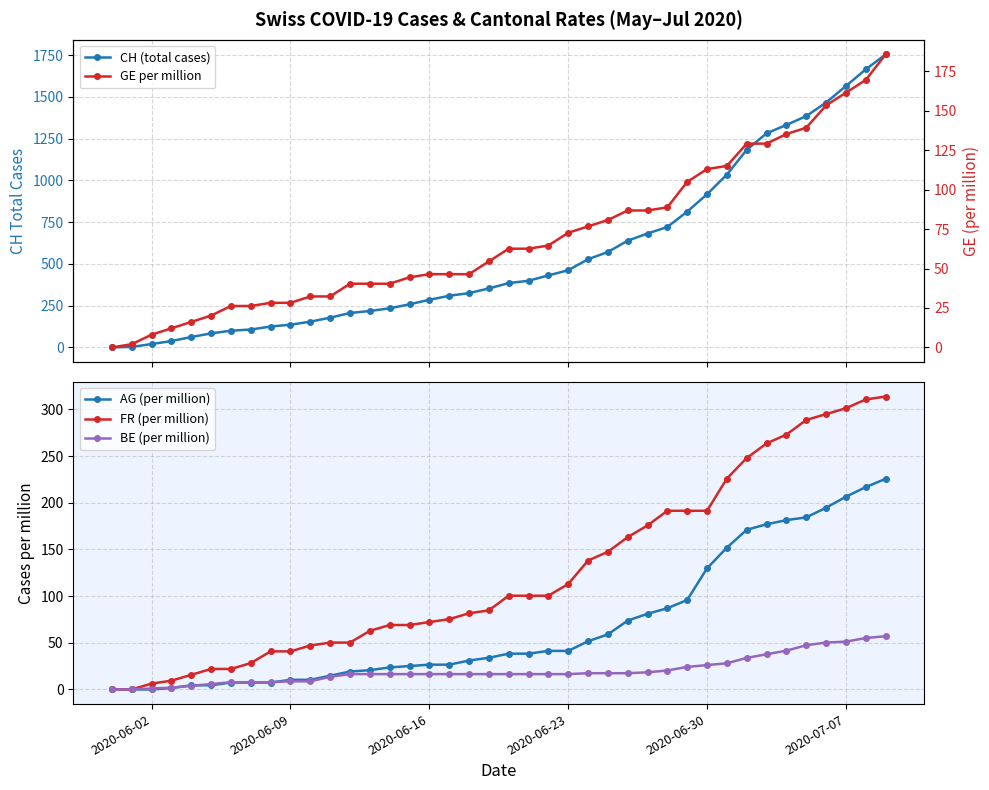

What is the highest value of the BE (per million) series?

57.0